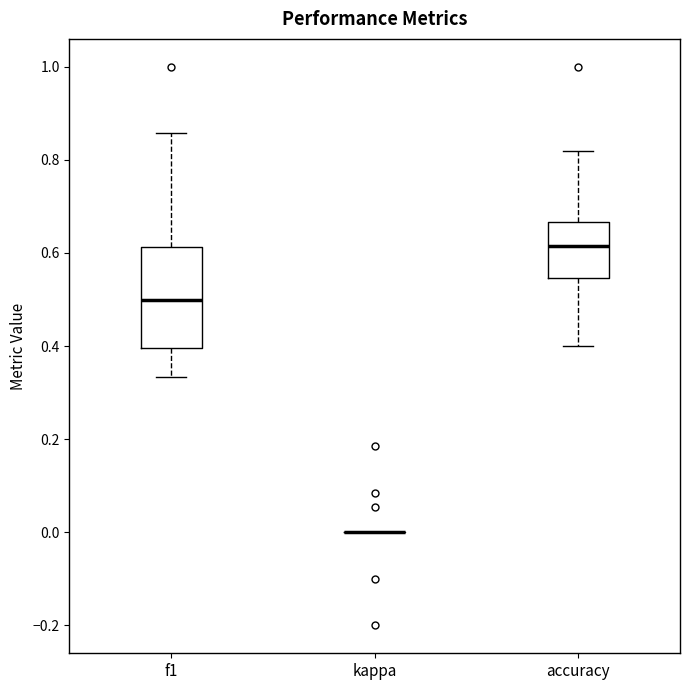

Reading left to right, read every box against the y-axis: the position of its median line, the range the box covers, and the ends of its whiskers. The values are not printed on the chart, so give them approximately, as read against the axis.

f1: median 0.50, box 0.40 to 0.62, whiskers 0.34 to 0.86
kappa: box collapsed to a line at 0.00, whiskers 0.00 to 0.00
accuracy: median 0.62, box 0.54 to 0.66, whiskers 0.40 to 0.82